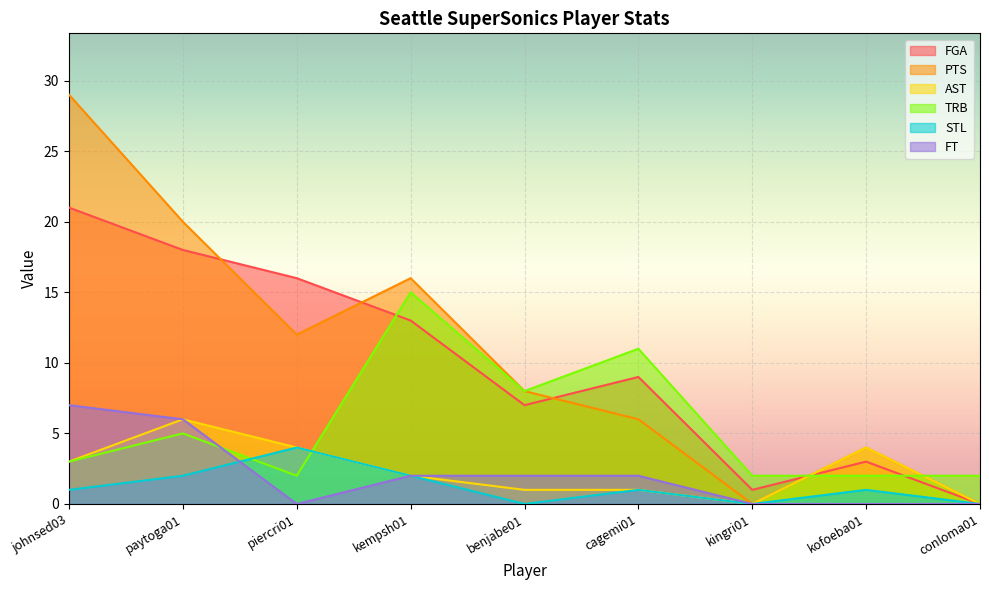

Which has a higher value, benjabe01 or conloma01?

benjabe01